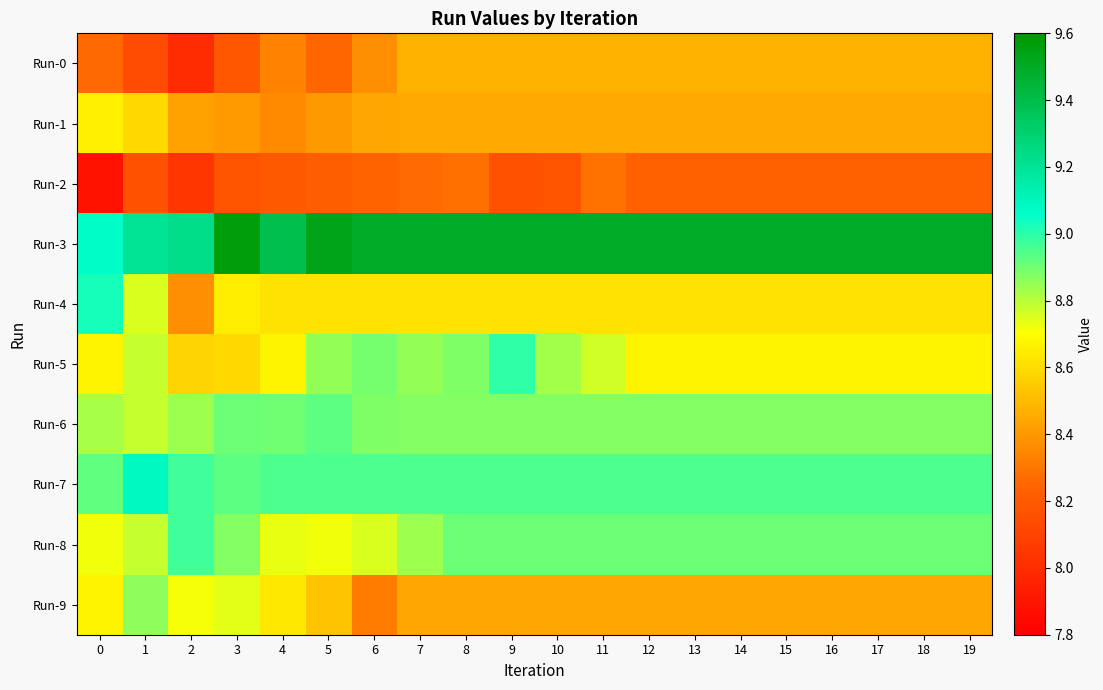

Rank the series by their maximum value, from highest to lowest.

Run-3, Run-7, Run-4, Run-5, Run-8, Run-6, Run-9, Run-1, Run-0, Run-2